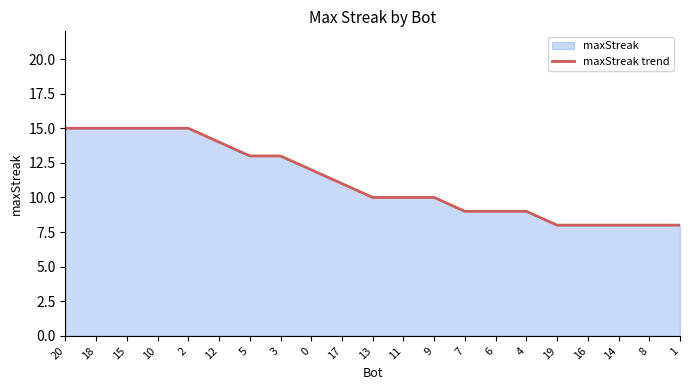

What position from the right is 15?

19